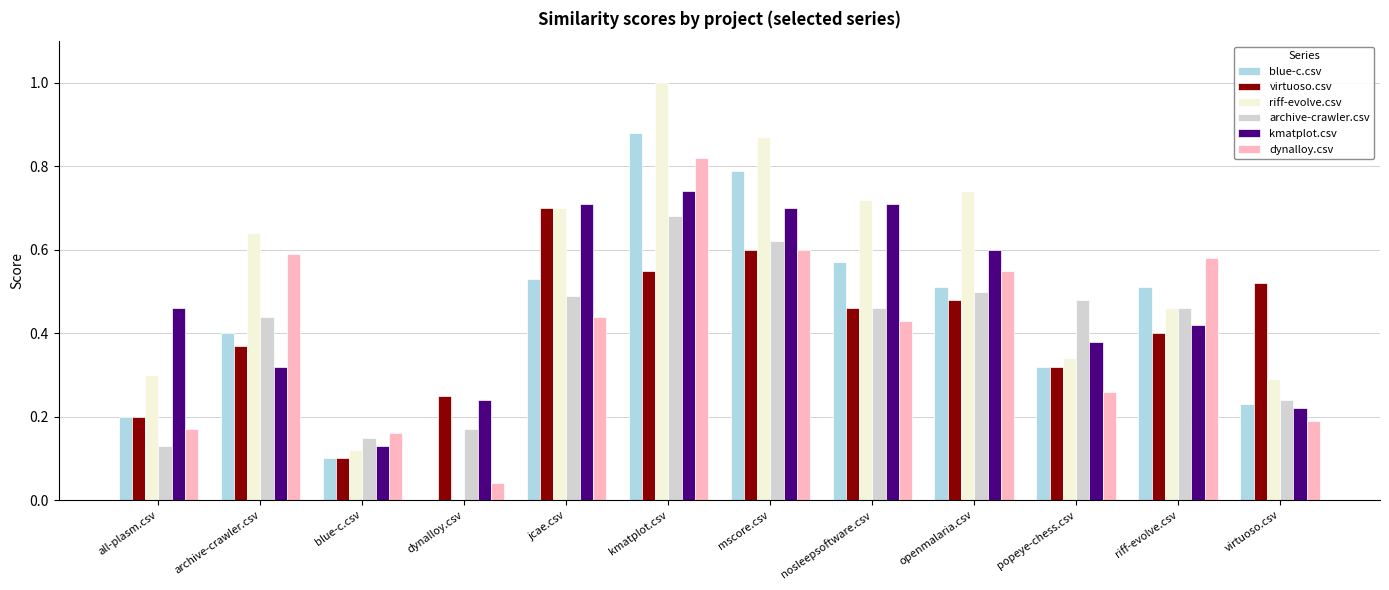

The dynalloy.csv series shows 0.4 at popeye-chess.csv. True or false?

False